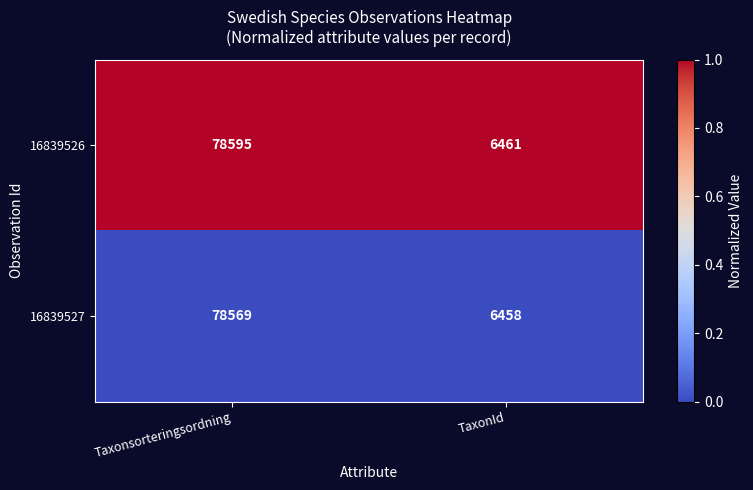

What is the greatest value displayed?

78595